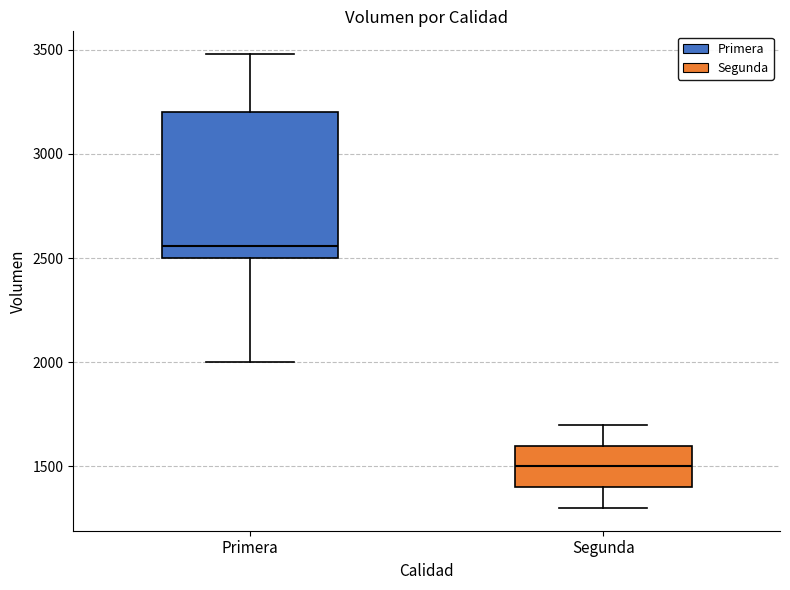

Reading left to right, read every box against the y-axis: the position of its median line, the range the box covers, and the ends of its whiskers. The values are not printed on the chart, so give them approximately, as read against the axis.

Primera: median 2550, box 2500 to 3200, whiskers 2000 to 3500
Segunda: median 1500, box 1400 to 1600, whiskers 1300 to 1700